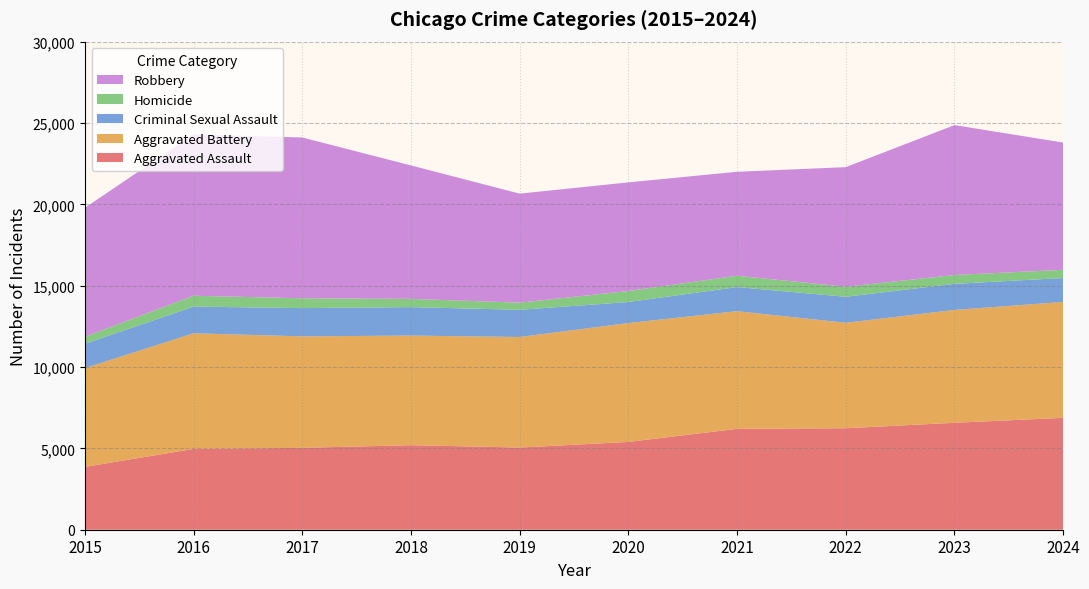

Reading right to left, extract all data points from this chart.

Aggravated Assault: 6877	6572	6238	6202	5396	5051	5197	5034	4970	3861
Aggravated Battery: 7125	6938	6482	7231	7306	6795	6736	6852	7104	6074
Criminal Sexual Assault: 1468	1603	1598	1480	1293	1671	1749	1736	1639	1494
Homicide: 507	543	616	698	678	439	507	604	668	431
Robbery: 7821	9214	7351	6390	6677	6701	8203	9882	9922	7927